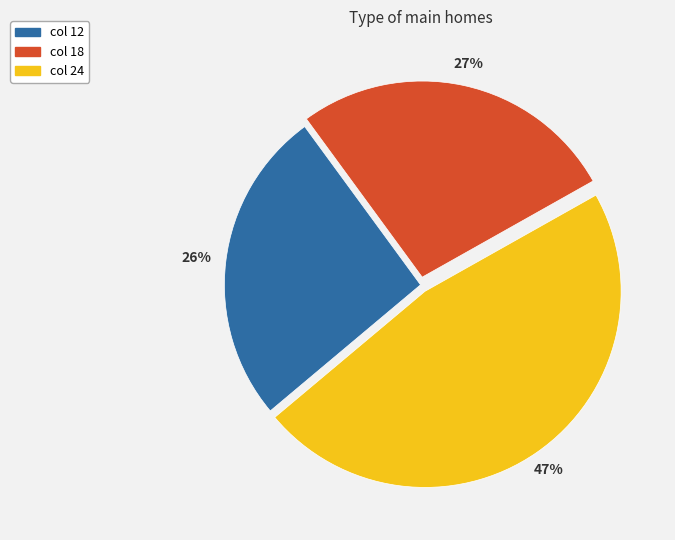

To the nearest percent, what is the difference between the largest and smallest slice percentages?

21%